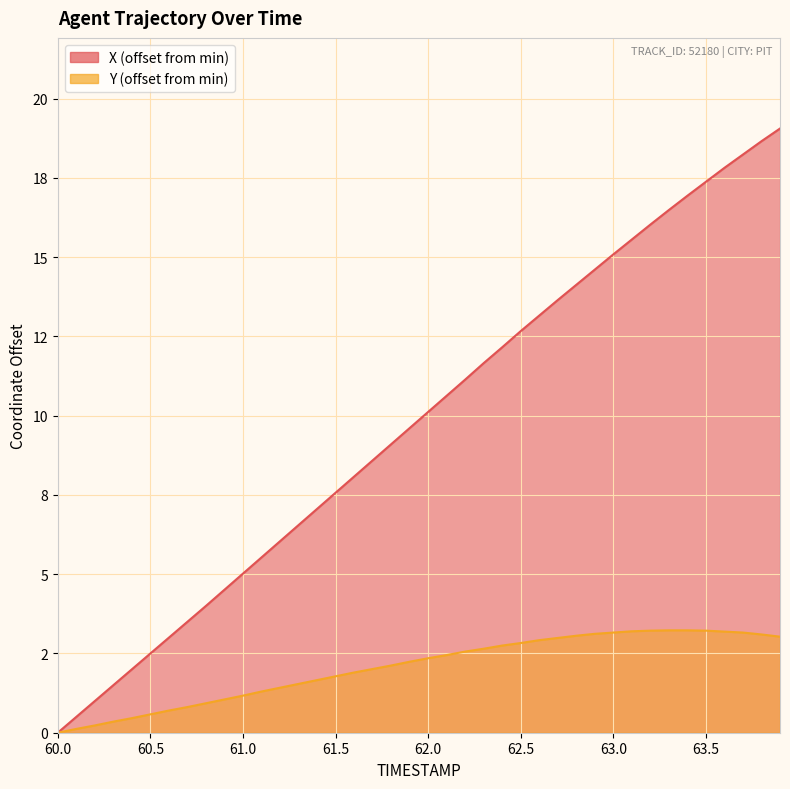

True or false: X and Y cross at least once.

False